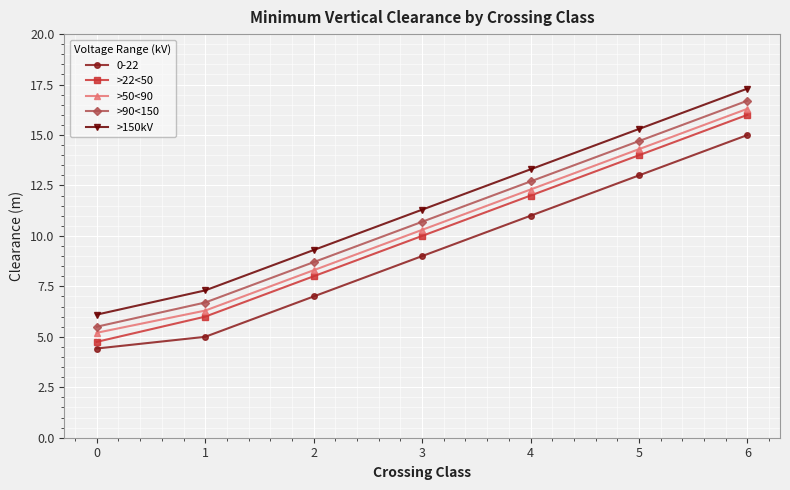

At which label does >150kV first exceed 11?

3